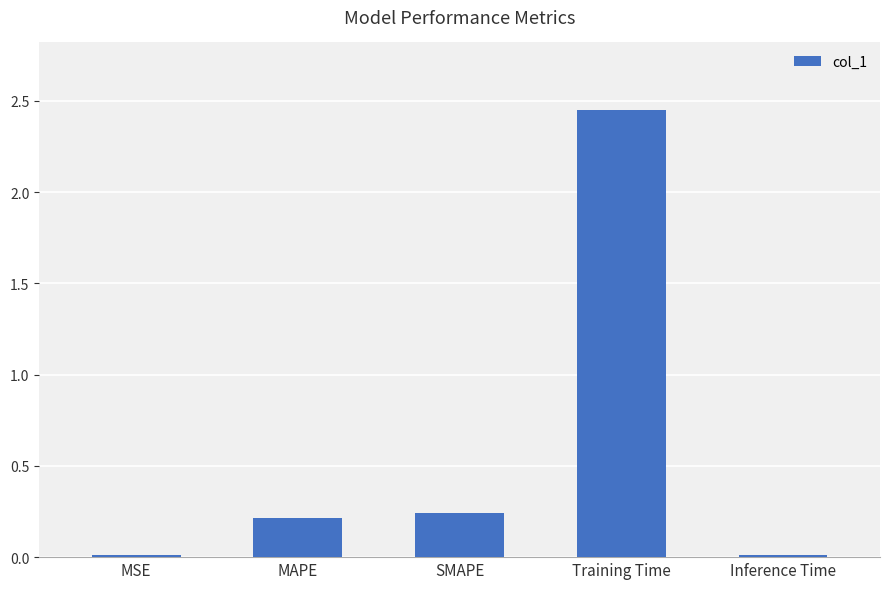

At which category does the chart reach its peak across all series?

Training Time